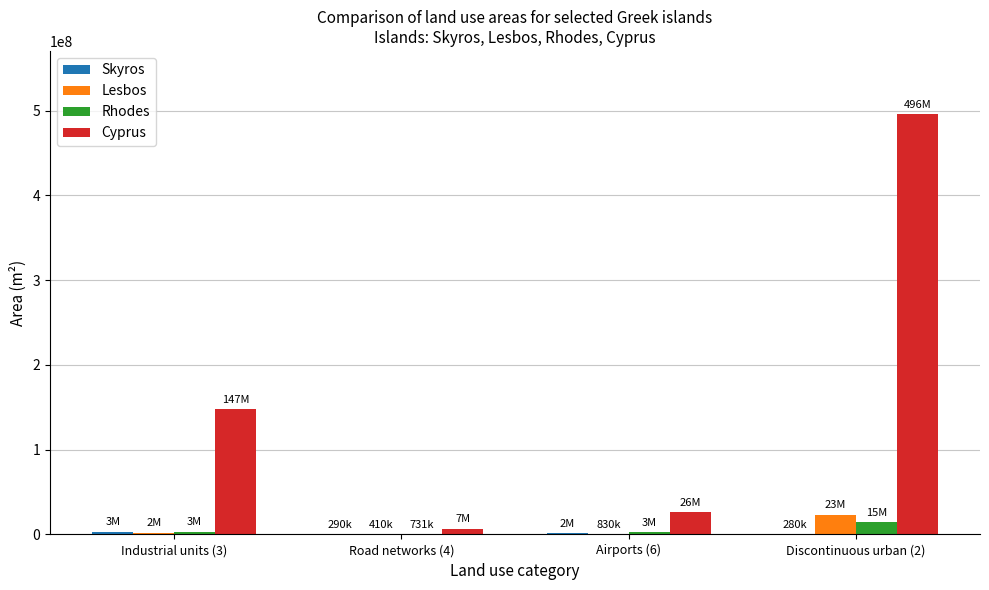

How many distinct data groups are displayed?

4